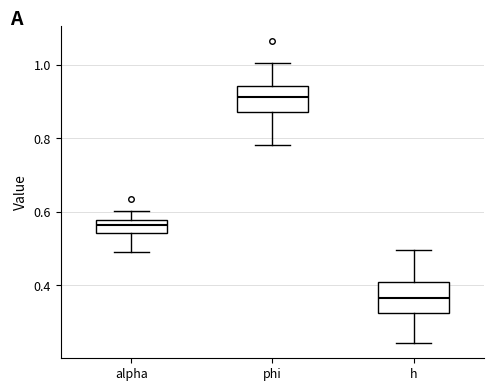

Which box's median line is the highest?

phi